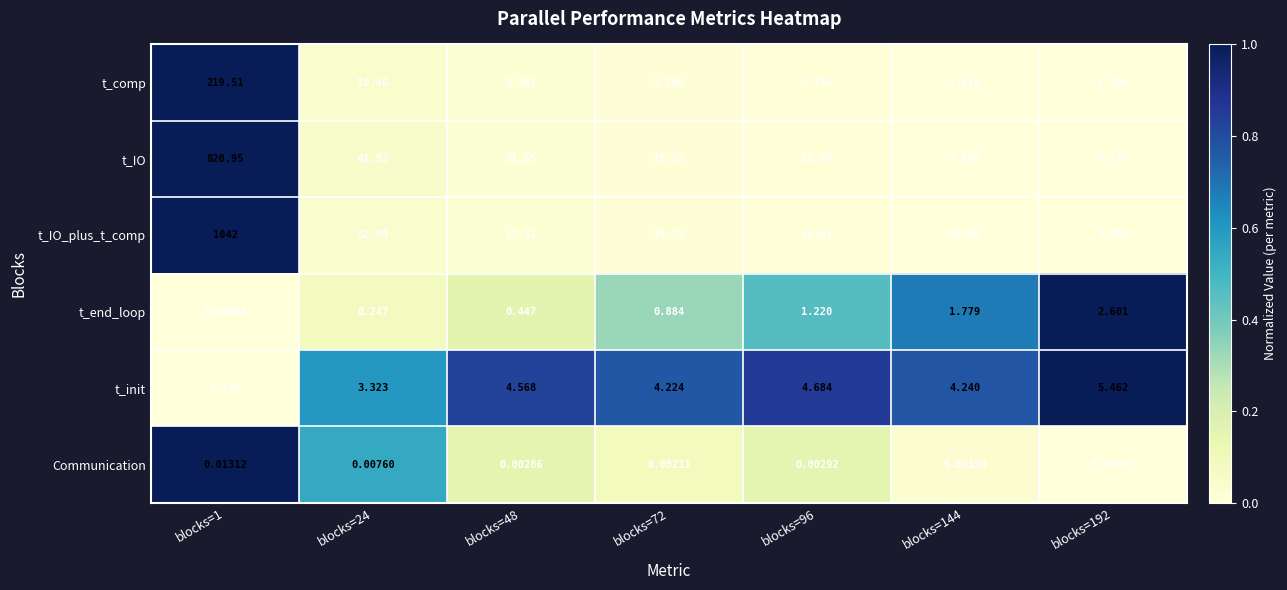

Which series has the widest spread of values?

t_IO_plus_t_comp